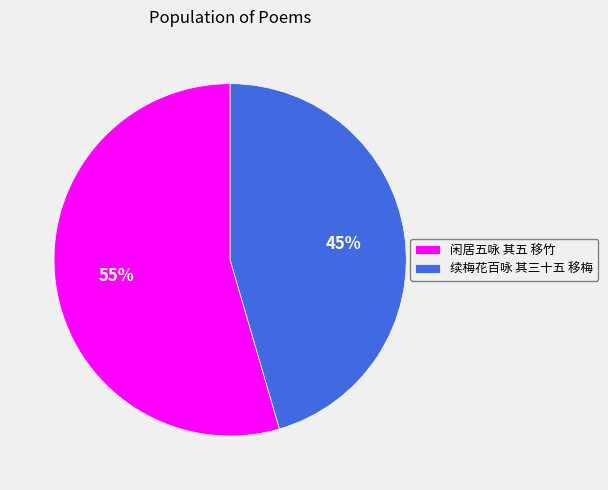

Is 闲居五咏 其五 移竹 the majority of the pie?

Yes